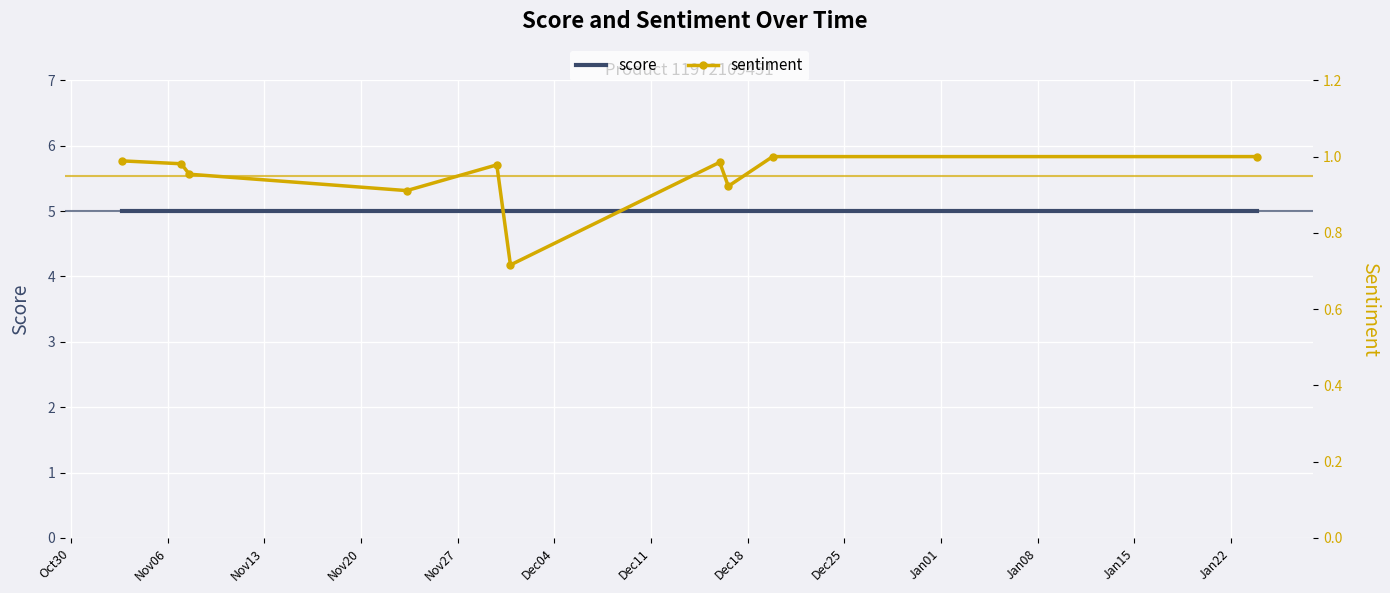

True or false: score has a value of 2.4 at Dec04.

False